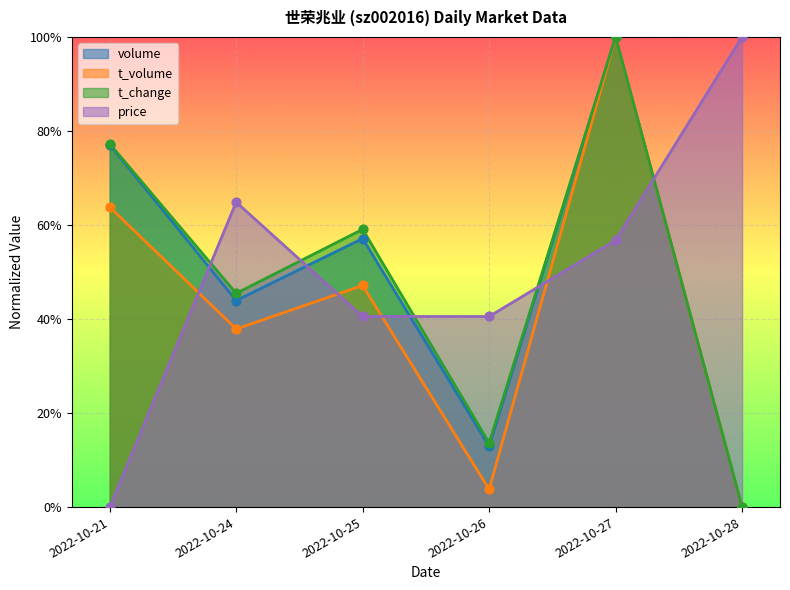

Which series has the largest total across all categories?

price